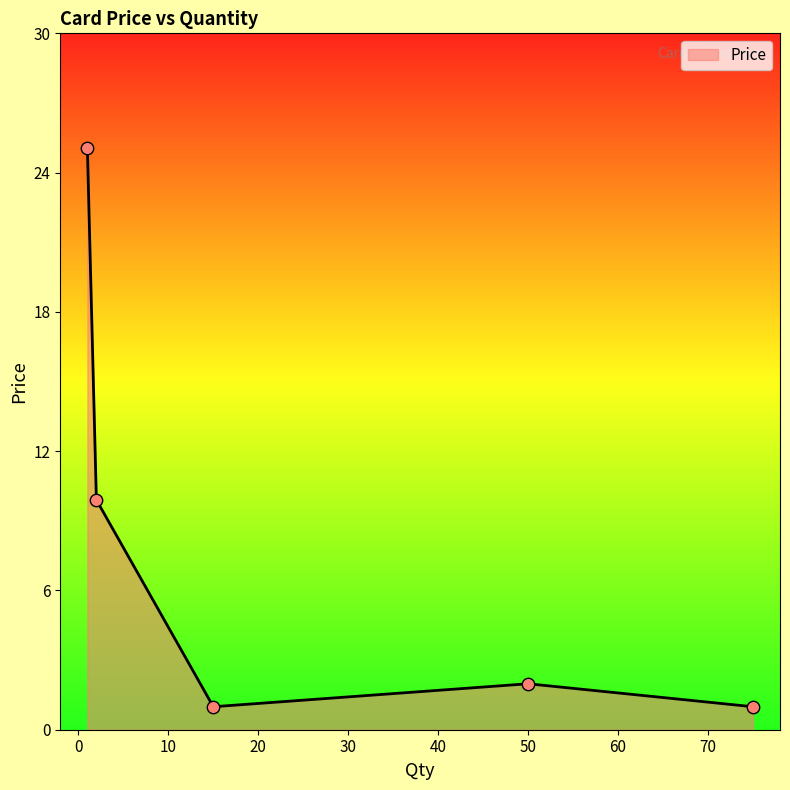

True or false: the data has more than 1 interior local peaks.

False